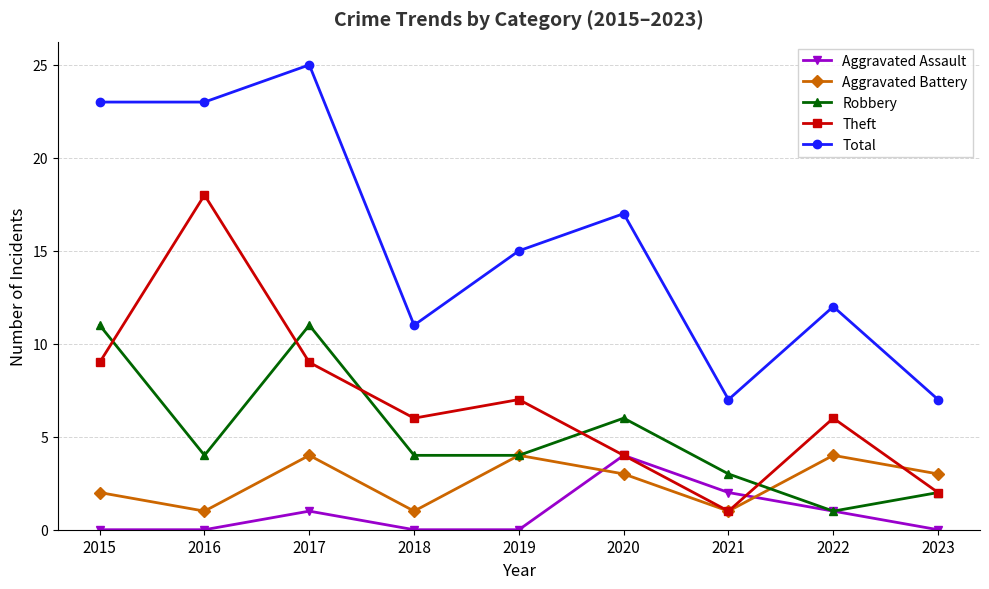

Count the Aggravated Assault values in the range 0 to 1.

7